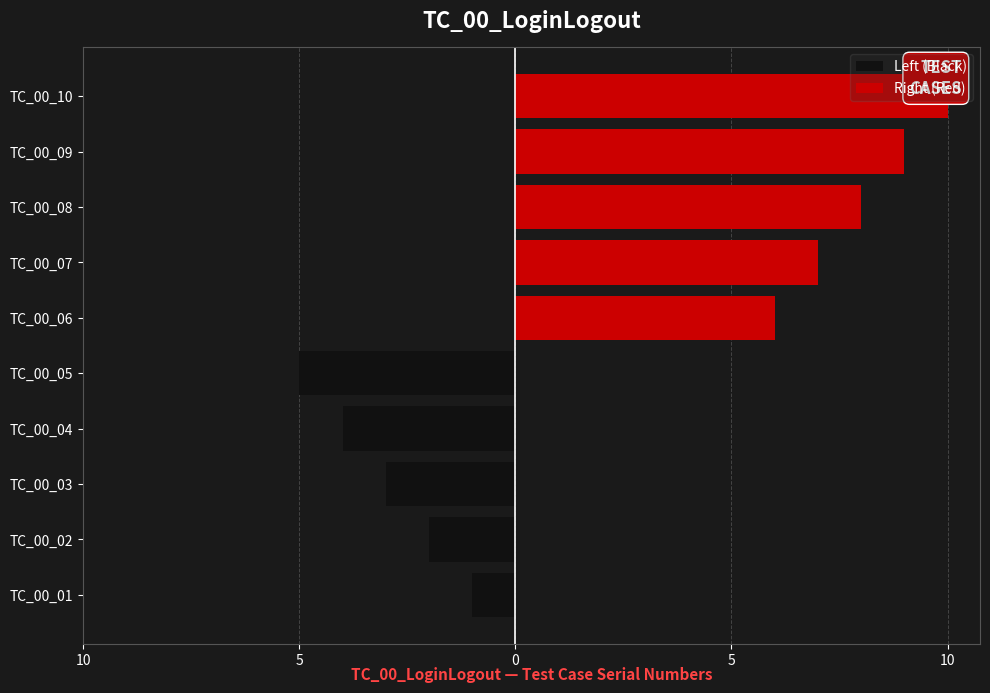

Rank the series at 10 from lowest to highest value.

Left (Black), Right (Red)